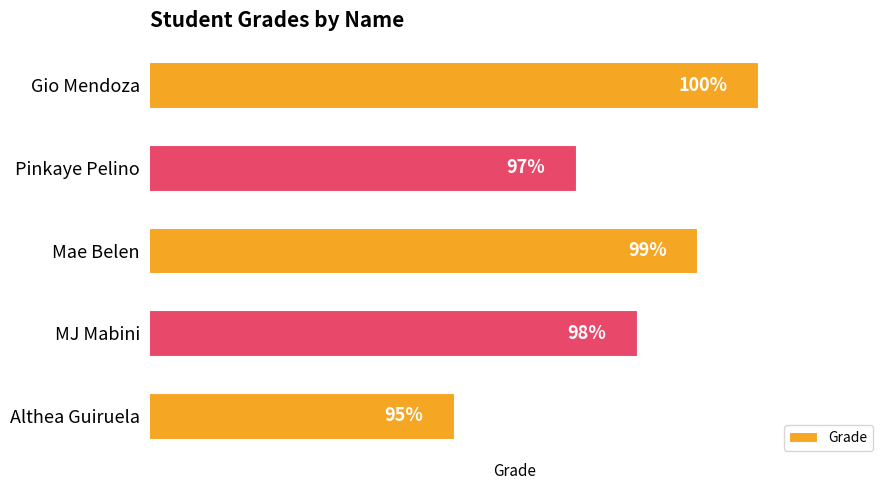

Are the bars horizontal?

Yes